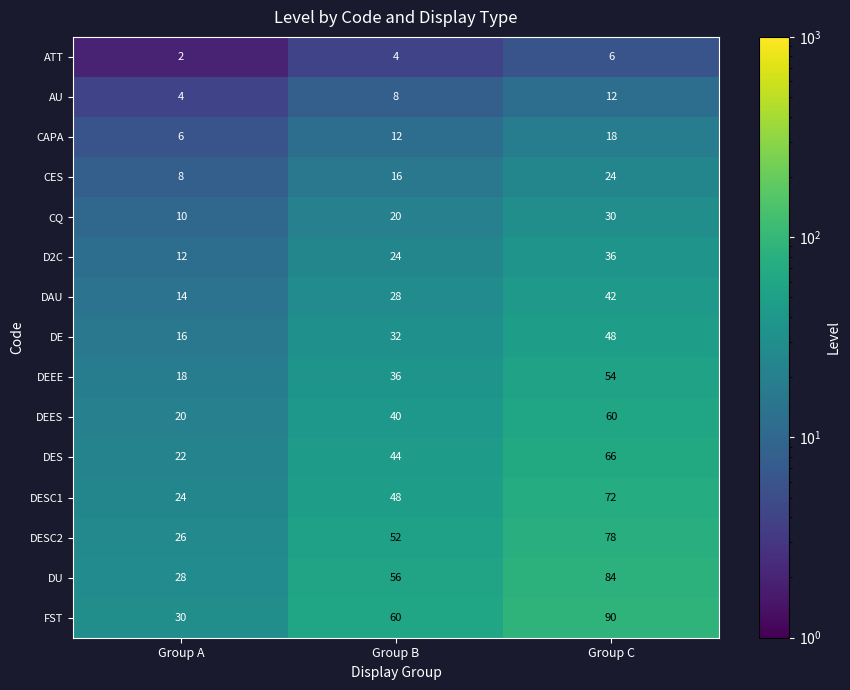

The value of DU at Group B is 56. True or false?

True